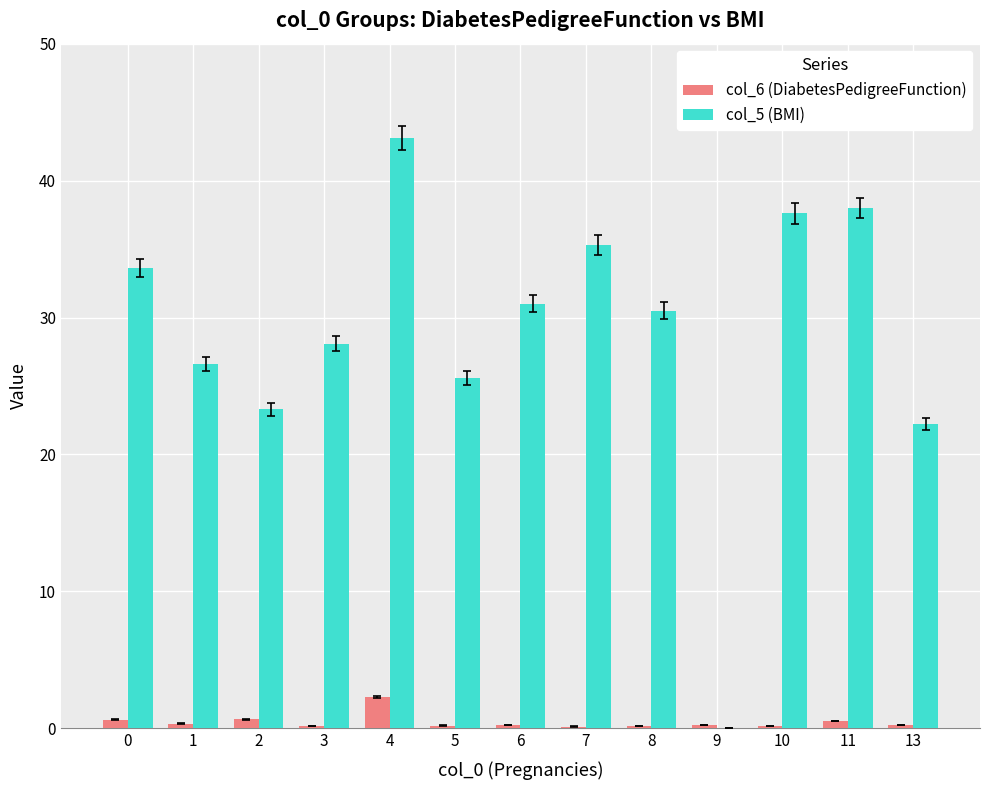

What is the spread (max minus min) of values at 1?

26.2